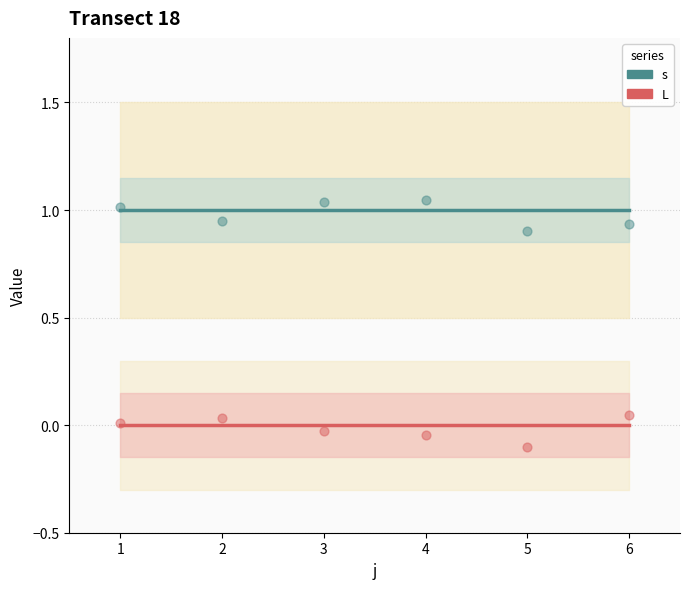

Which series has the widest spread of Y values?

s